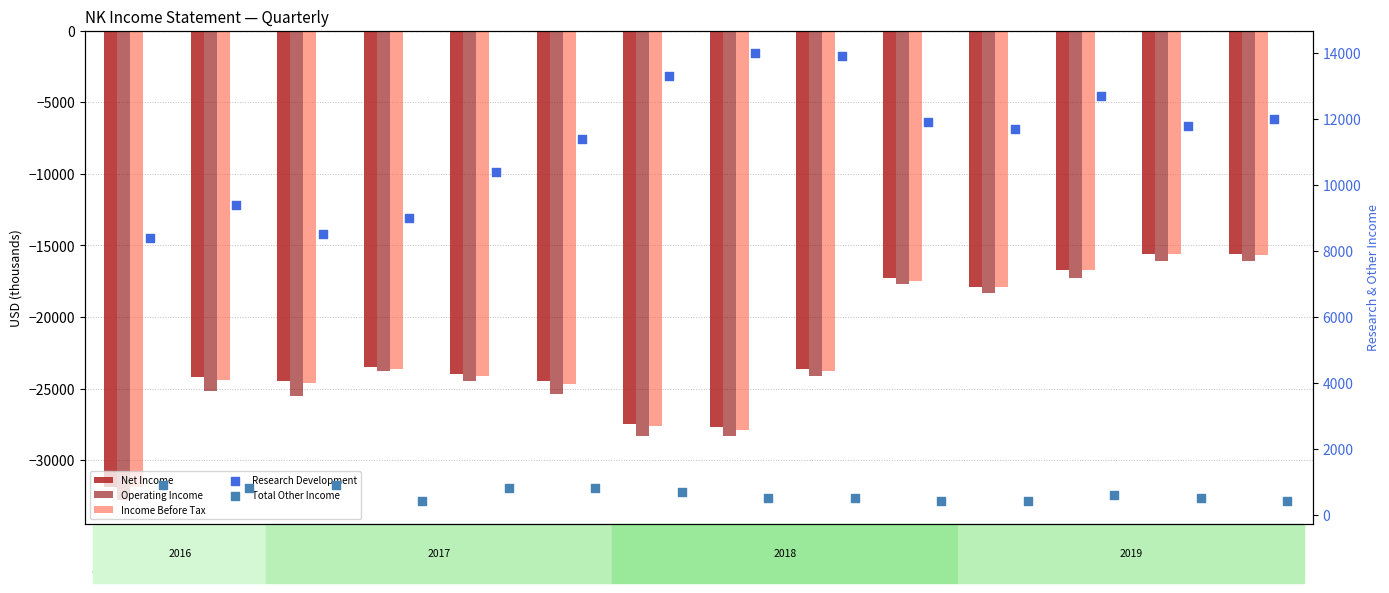

Which series contains the highest Y value?

Research Development